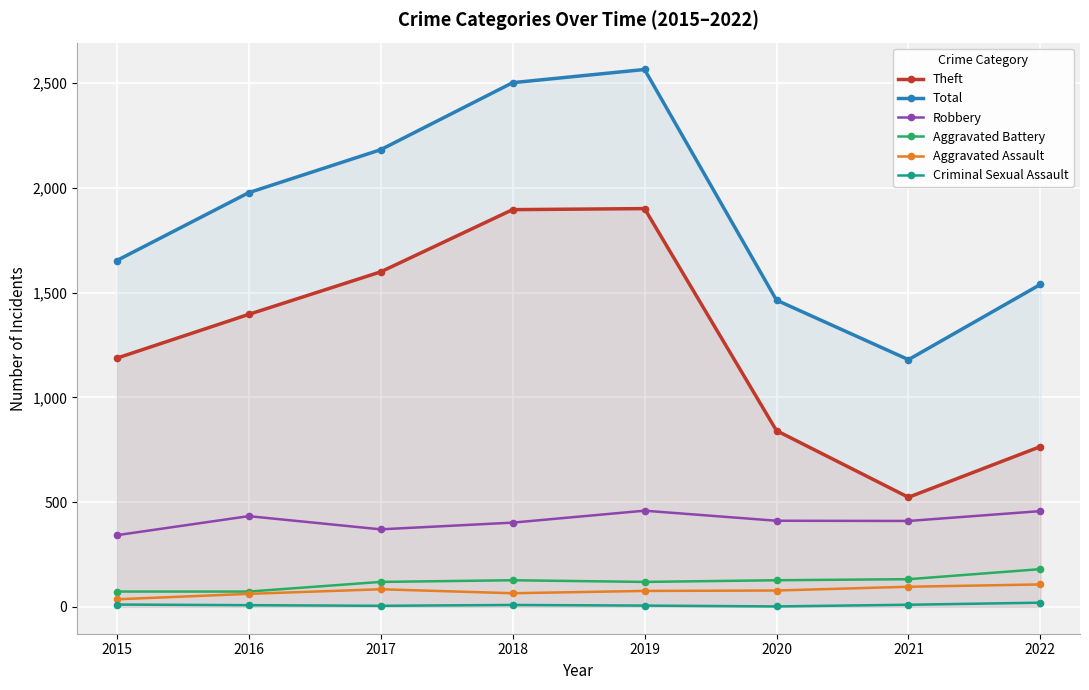

Is it true that Total equals 2502 at 2018?

True